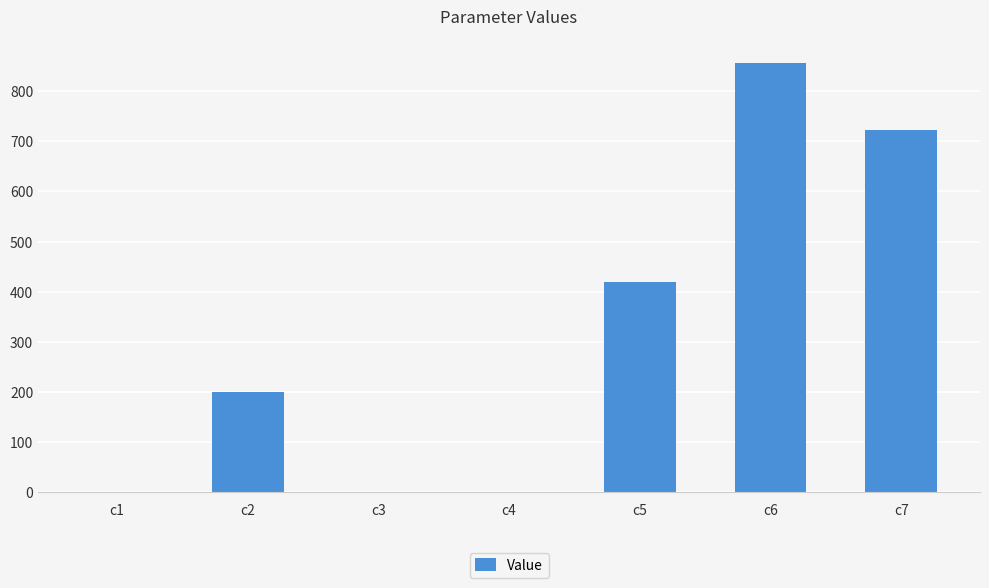

Which category has the highest value across all series?

c6